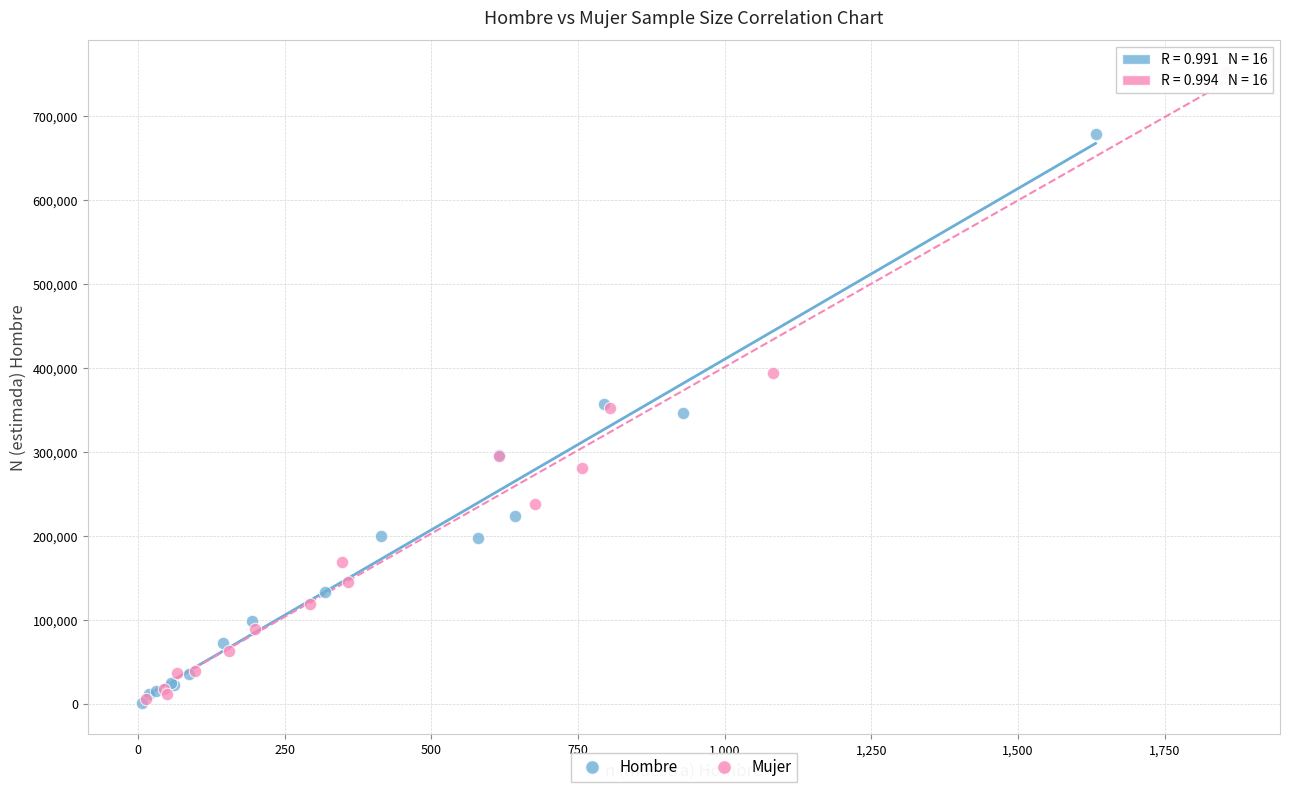

Which series reaches the maximum Y coordinate?

Mujer